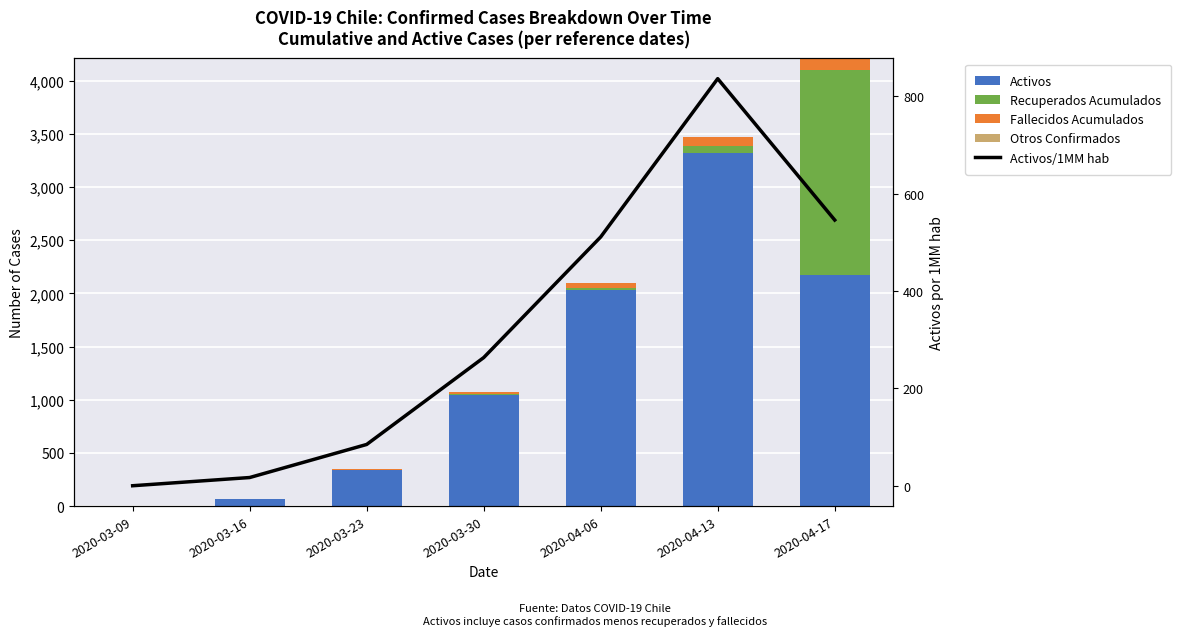

The value of Activos at 2020-03-09 is 1.0. True or false?

True